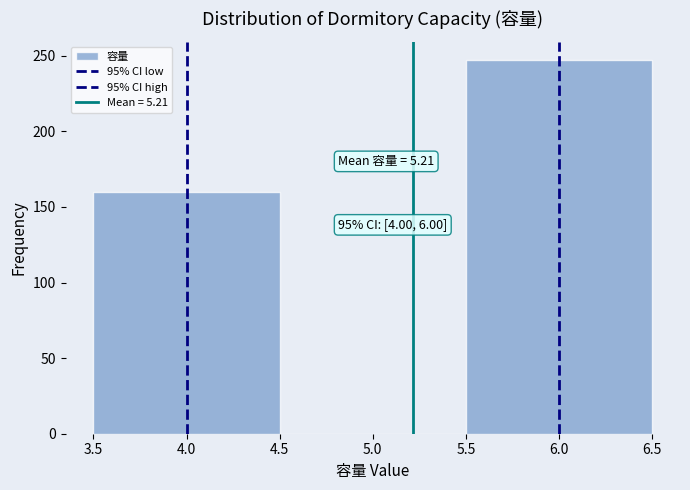

Which range on the x-axis has the tallest bar?

5.5 to 6.5